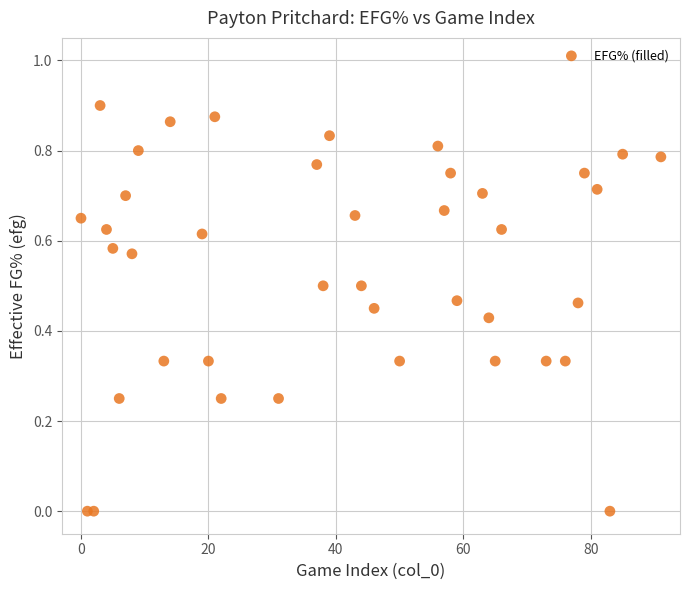

What is the range of X values (max minus min)?

91.0